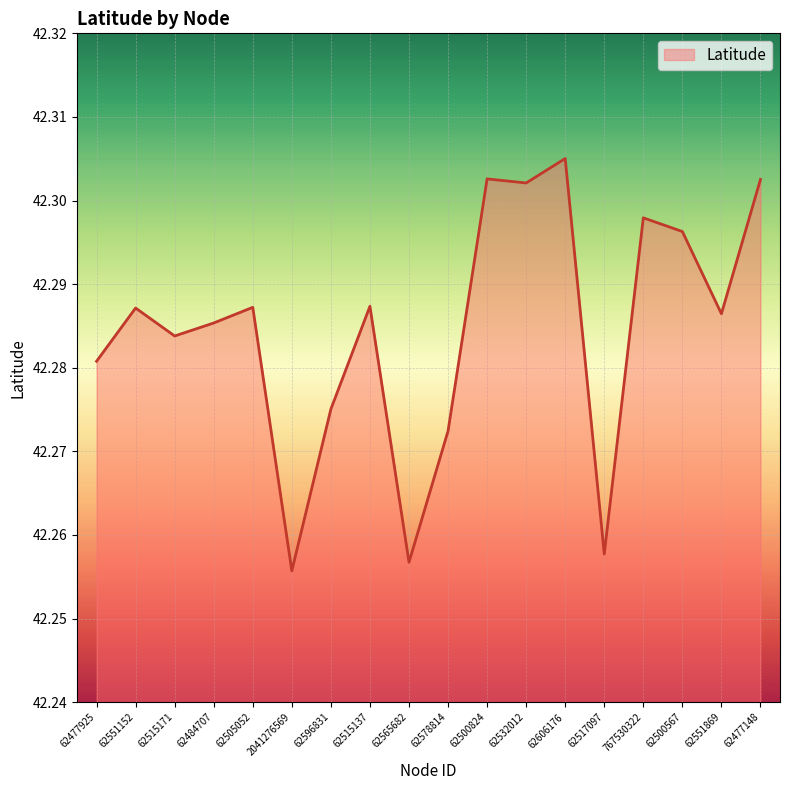

Where is the first local minimum?

62515171